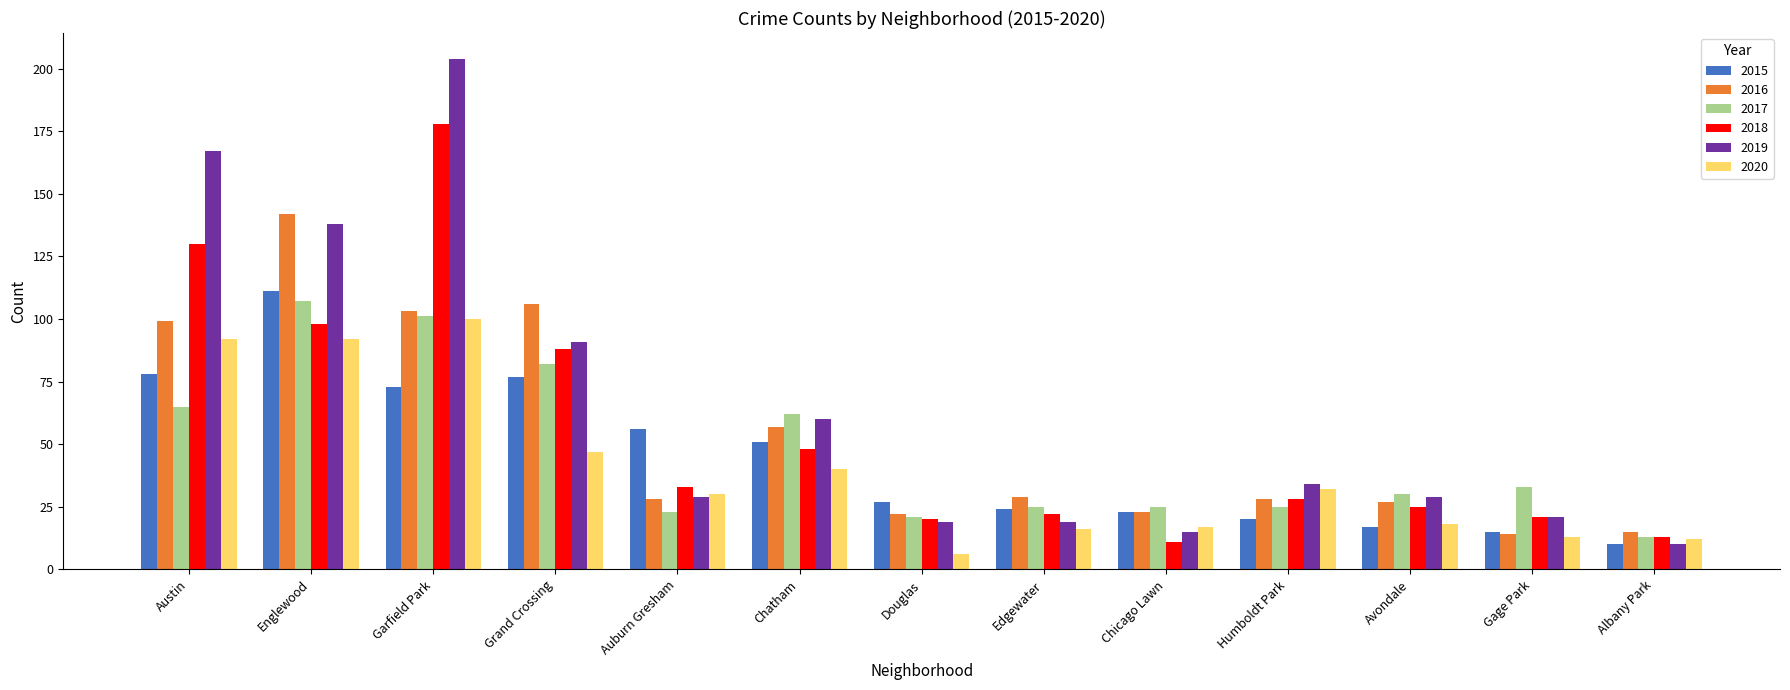

Which series changed the most between Grand Crossing and Albany Park?

2016